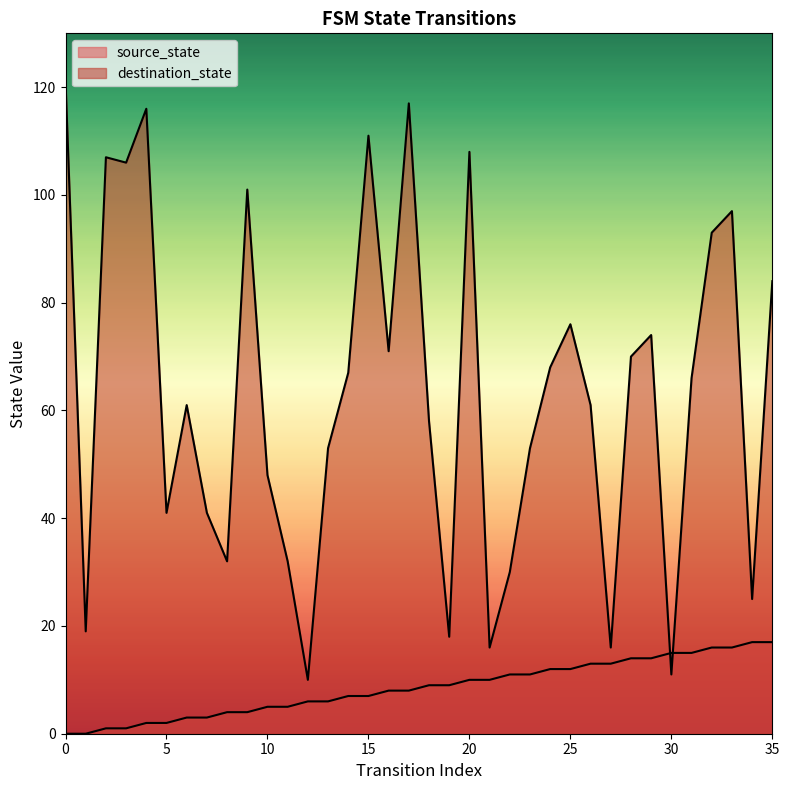

Is the value of destination_state at 21 greater than the value of source_state at 4?

Yes